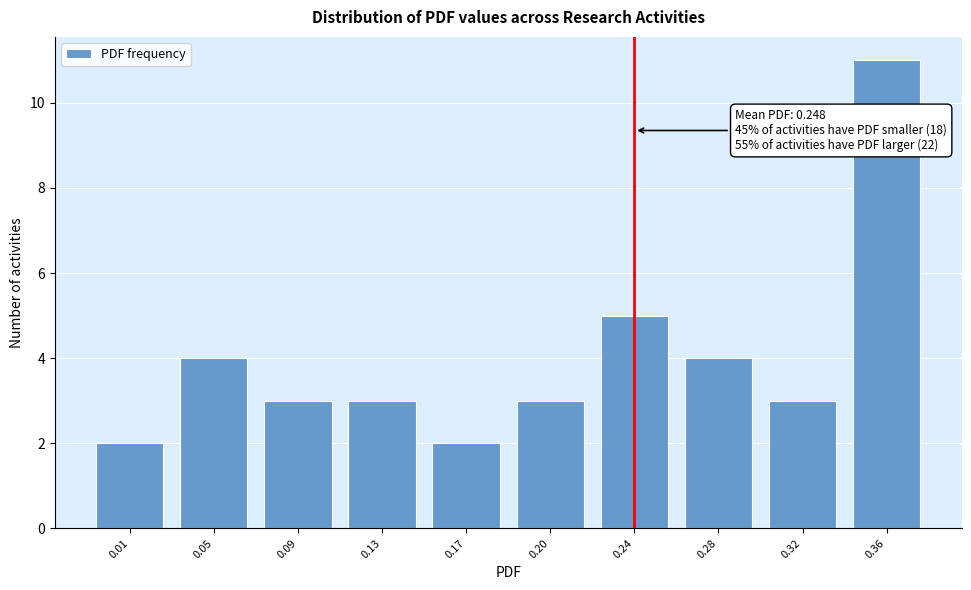

Reading right to left, transcribe all the data shown in this chart.

0.36=11	0.32=3	0.28=4	0.24=5	0.20=3	0.17=2	0.13=3	0.09=3	0.05=4	0.01=2